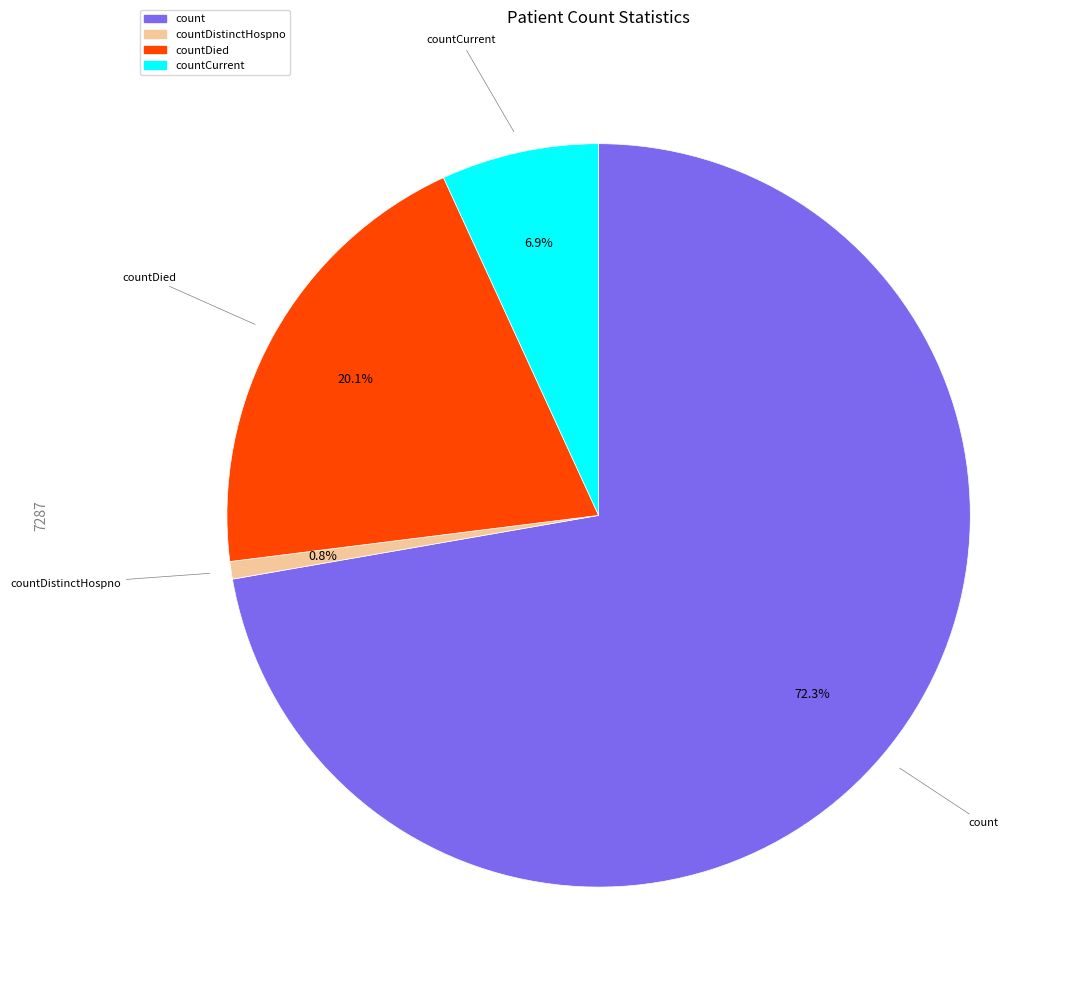

True or false: countCurrent accounts for 1% of the total.

False